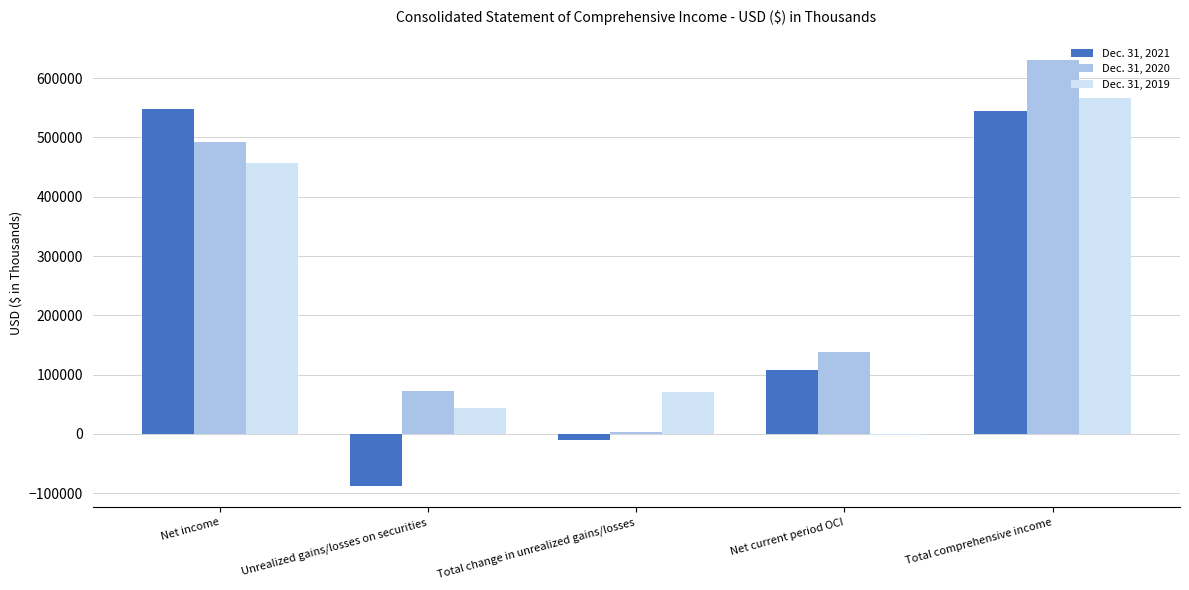

Read the Dec. 31, 2021 value at Total comprehensive income, to the nearest 10.

544970